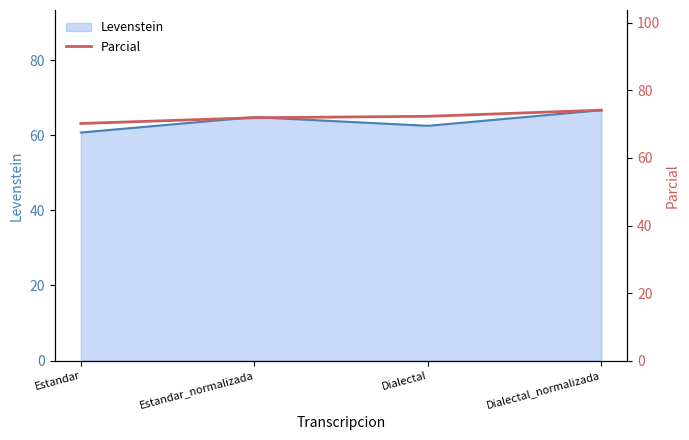

Reading right to left, what are all the values shown in this chart?

Dialectal_normalizada=74.2	Dialectal=72.3	Estandar_normalizada=71.9	Estandar=70.2